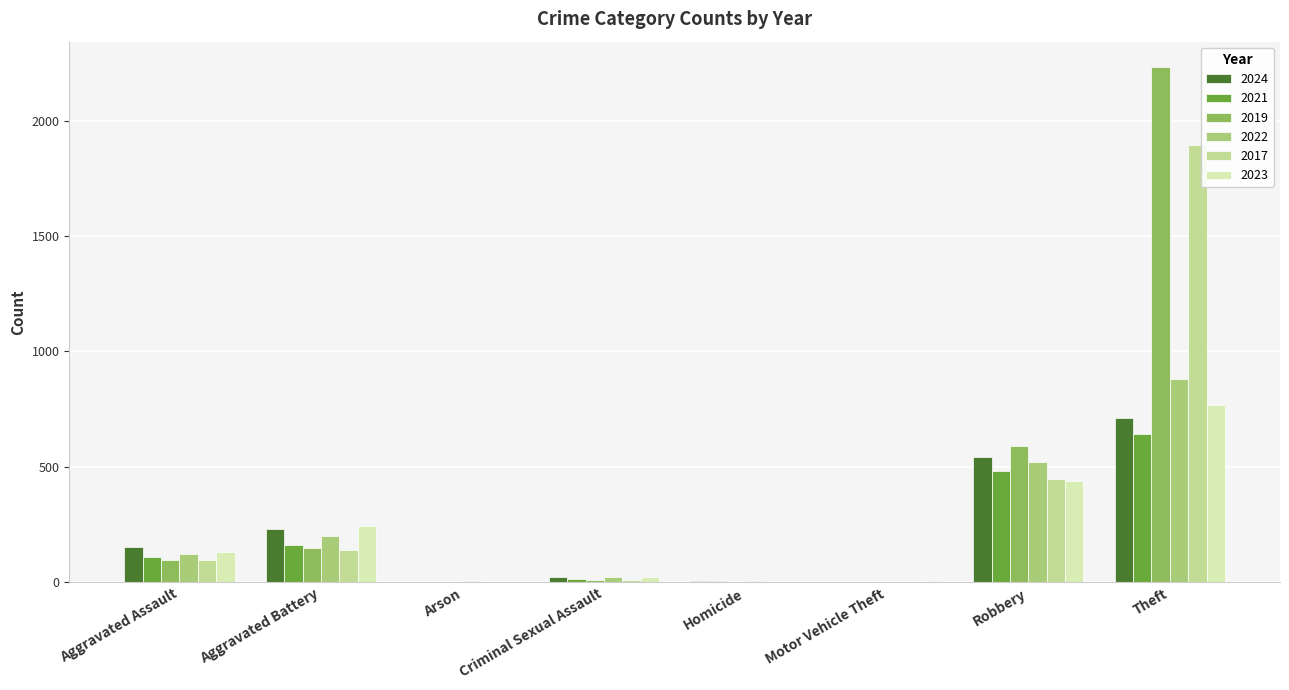

Which category has the highest value in the 2022 series?

Theft